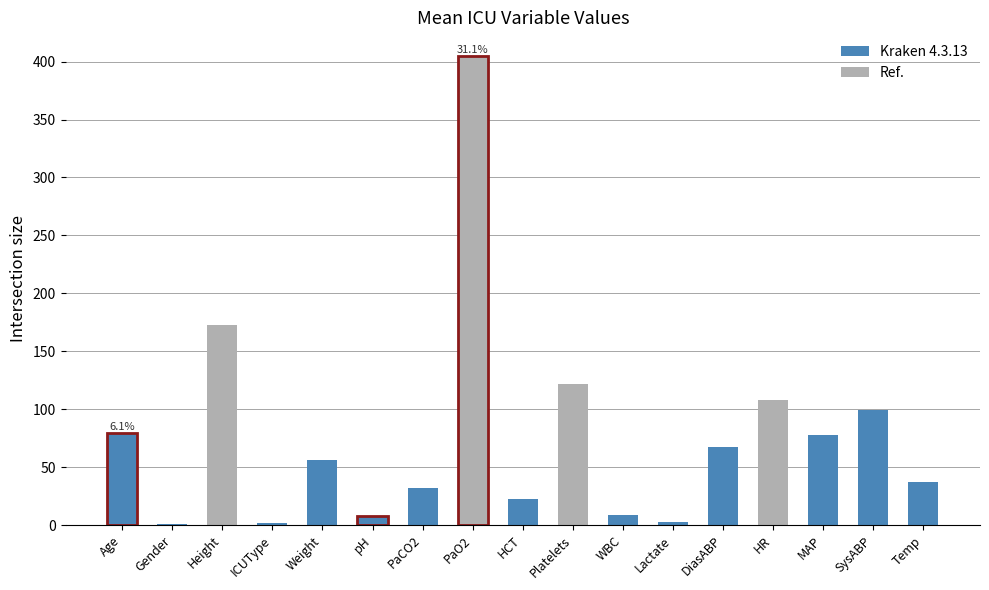

What is the minimum value shown in the chart?

1.0